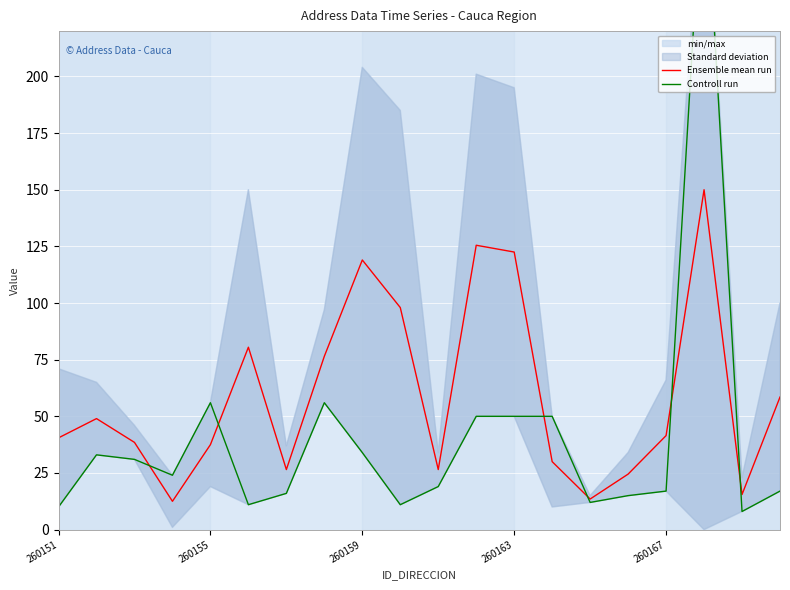

Where is Ensemble mean run nearest to the value 81?

5